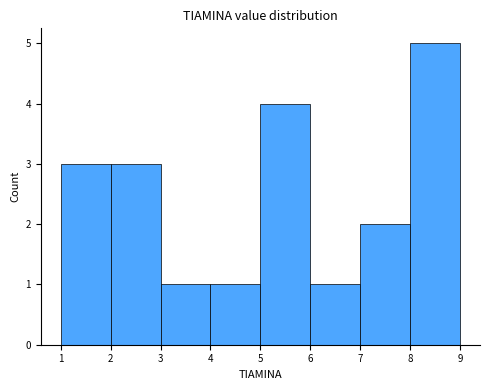

Which range on the x-axis has the tallest bar?

8 to 9